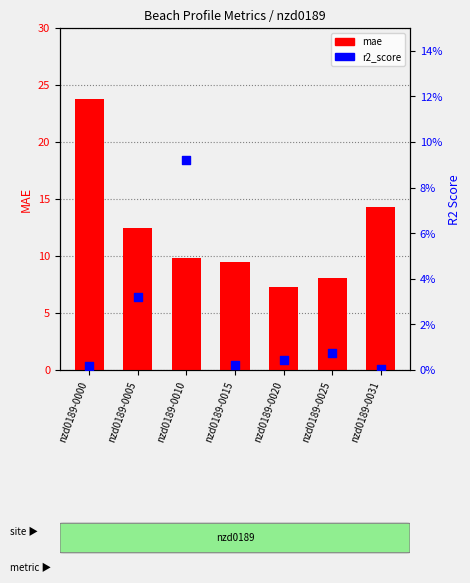

Which series has the widest spread of Y values?

mae